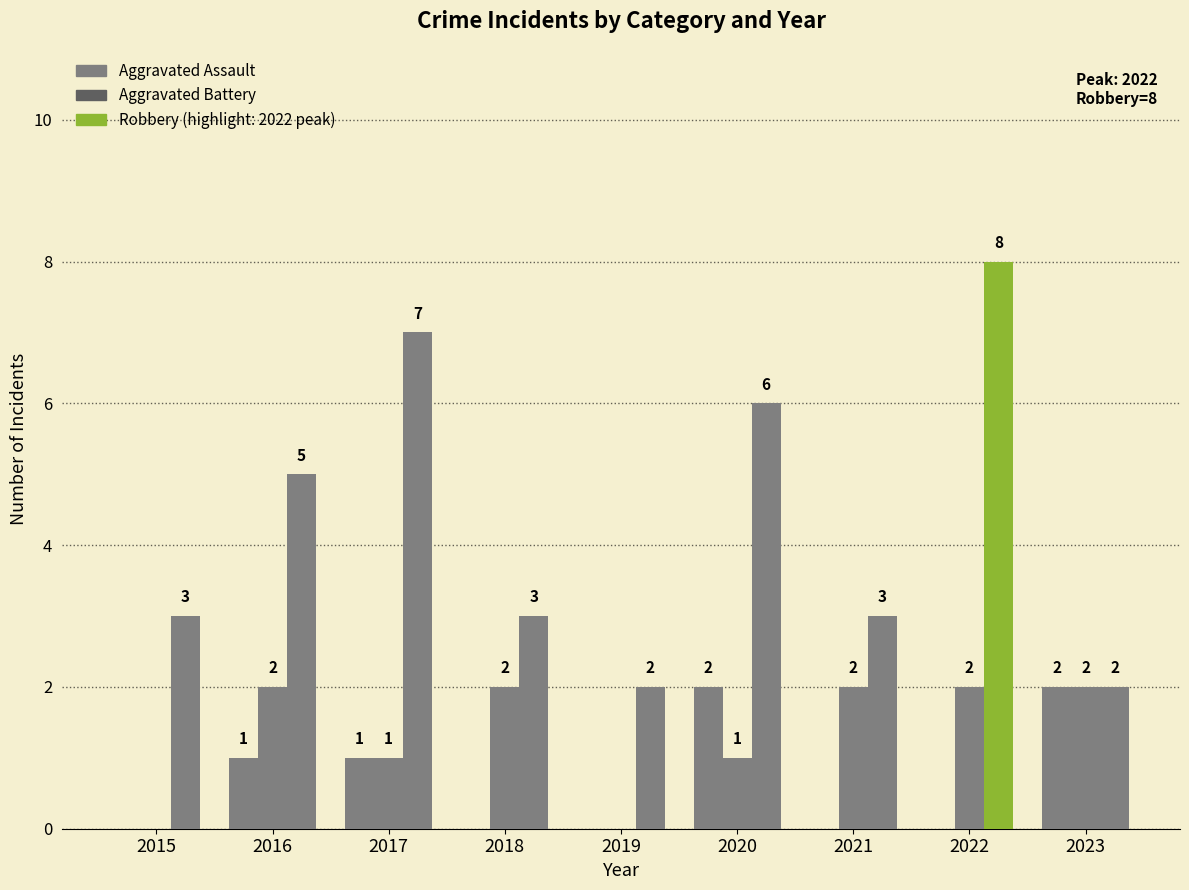

How many groups of bars are there?

9